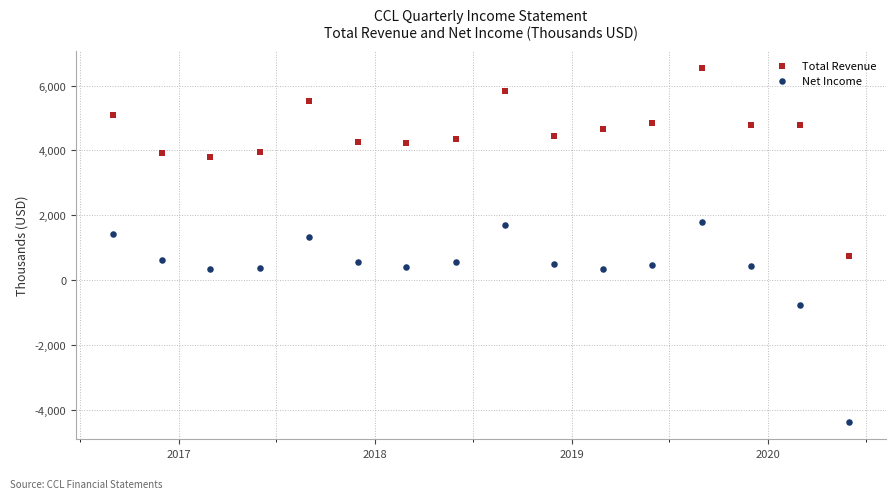

Which series has the widest spread of Y values?

Net Income